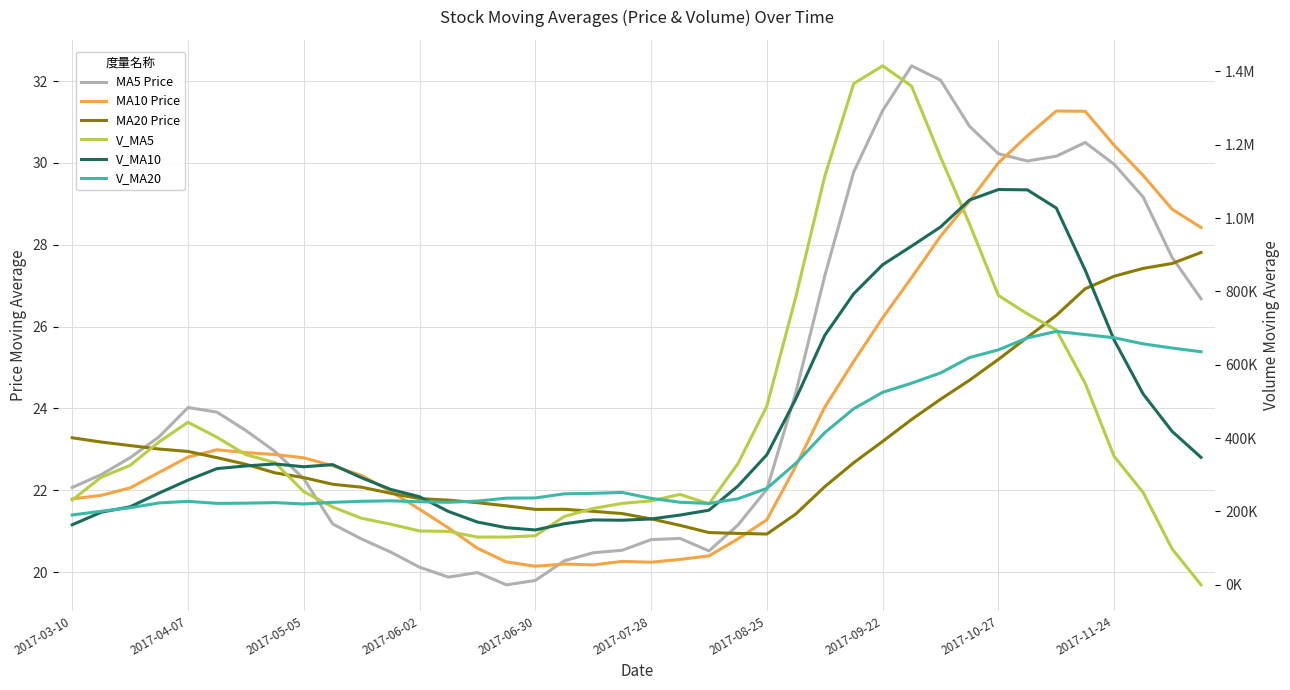

Reading left to right, what are all the values shown in this chart?

MA5 Price: 22.1	22.4	22.8	23.3	24.0	23.9	23.5	23.0	22.3	21.2	20.8	20.5	20.1	19.9	20.0	19.7	19.8	20.3	20.5	20.5	20.8	20.8	20.5	21.1	22.0	24.4	27.2	29.8	31.3	32.4	32.0	30.9	30.2	30.0	30.2	30.5	30.0	29.2	27.7	26.7
MA10 Price: 21.8	21.9	22.1	22.4	22.8	23.0	22.9	22.9	22.8	22.6	22.4	22.0	21.5	21.1	20.6	20.2	20.1	20.2	20.2	20.3	20.2	20.3	20.4	20.8	21.3	22.6	24.0	25.1	26.2	27.2	28.2	29.1	30.0	30.7	31.3	31.3	30.4	29.7	28.9	28.4
MA20 Price: 23.3	23.2	23.1	23.0	22.9	22.8	22.6	22.4	22.3	22.1	22.1	21.9	21.8	21.8	21.7	21.6	21.5	21.5	21.5	21.4	21.3	21.1	21.0	20.9	20.9	21.4	22.1	22.7	23.2	23.7	24.2	24.7	25.2	25.7	26.3	26.9	27.2	27.4	27.5	27.8
V_MA5: 231270.9	293362.8	325566.2	389745.4	443145.9	402357.6	354860.0	333445.8	254038.6	212070.2	181307.7	165380.0	146799.7	145663.0	130151.3	130251.7	133762.2	186347.9	208159.6	221971.0	228865.7	246542.5	220566.3	330348.9	487227.9	784952.2	1113500.7	1366444.2	1414911.1	1359571.2	1166169.0	984386.1	789011.4	738664.0	694910.8	548957.6	349880.2	251936.4	98238.1	0.0
V_MA10: 163703.4	197892.2	212764.9	250006.9	285482.5	316814.2	324111.4	329506.0	321892.0	327608.1	291832.6	260120.0	240122.7	199850.8	171110.7	155779.7	149571.1	166573.8	176911.3	176061.2	179558.7	190152.4	203457.1	269254.2	354599.5	506908.9	680021.6	793505.2	872630.0	923399.6	975560.6	1048943.4	1077727.8	1076787.5	1027241.0	857563.3	667133.1	520473.9	418451.1	347455.4
V_MA20: 190438.1	200519.8	210117.2	223222.5	227573.1	221979.1	222620.1	224056.5	220380.5	224836.7	227768.0	229006.1	226443.8	224928.8	228296.6	236297.0	236841.3	248039.9	249401.6	251834.6	235695.7	225136.2	221789.9	234552.5	262855.1	331344.3	414796.4	480039.5	524770.6	549730.3	577559.7	619547.9	640592.4	673020.9	690920.2	682236.1	673577.4	656989.6	645540.5	635427.5